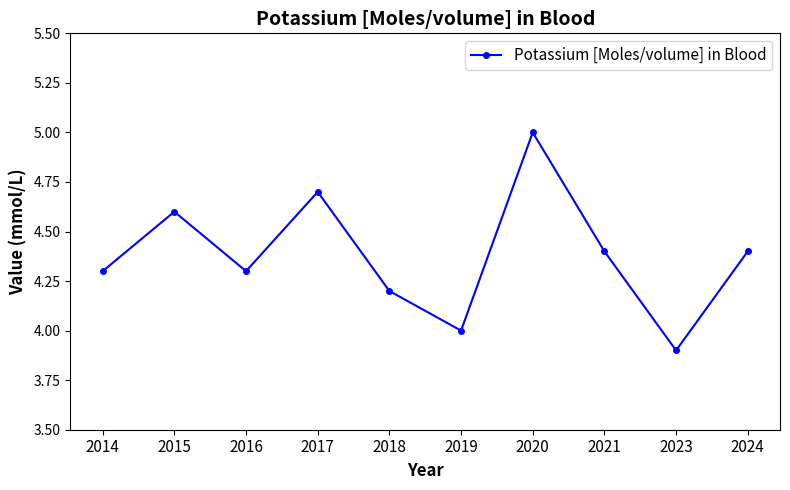

What is the value of the 1st point from the left?

4.3